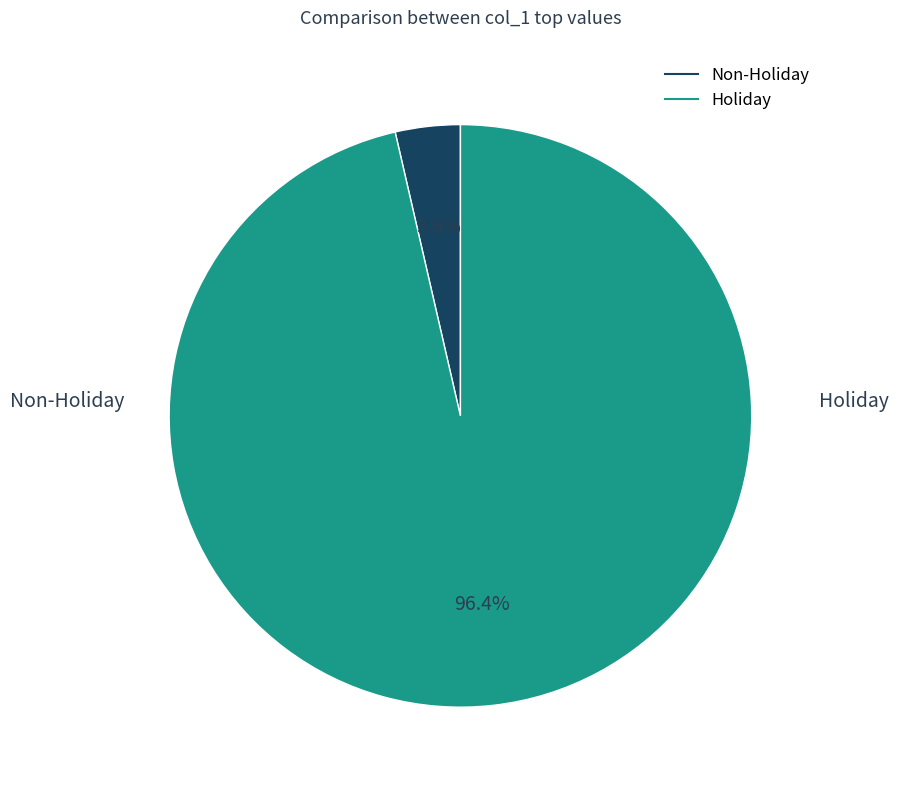

To the nearest percent, what is the difference between the largest and smallest slice percentages?

93%